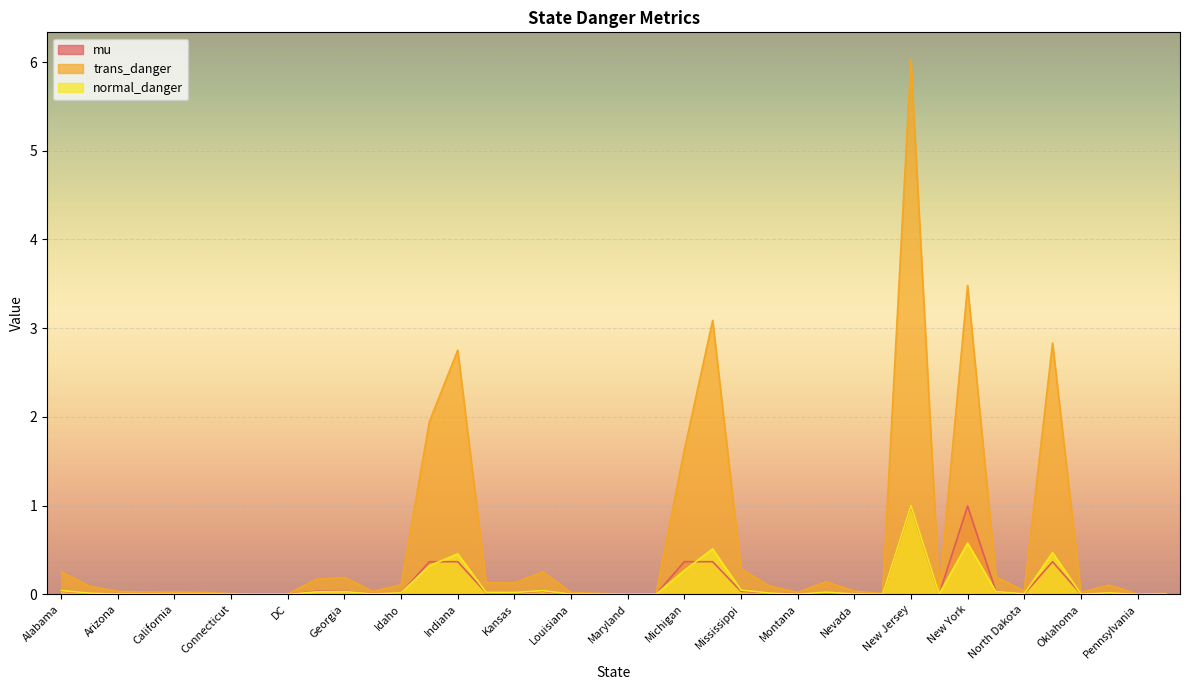

Reading right to left, transcribe all the data shown in this chart.

mu: Rhode Island=0.0	Pennsylvania=0.0	Oregon=0.0	Oklahoma=0.0	Ohio=0.4	North Dakota=0.0	North Carolina=0.0	New York=1.0	New Mexico=0.0	New Jersey=1.0	New Hampshire=0.0	Nevada=0.0	Nebraska=0.0	Montana=0.0	Missouri=0.0	Mississippi=0.0	Minnesota=0.4	Michigan=0.4	Massachusetts=0.0	Maryland=0.0	Maine=0.0	Louisiana=0.0	Kentucky=0.0	Kansas=0.0	Iowa=0.0	Indiana=0.4	Illinois=0.4	Idaho=0.0	Hawaii=0.0	Georgia=0.0	Florida=0.0	DC=0.0	Delaware=0.0	Connecticut=0.0	Colorado=0.0	California=0.0	Arkansas=0.0	Arizona=0.0	Alaska=0.0	Alabama=0.0
trans_danger: Rhode Island=0.0	Pennsylvania=0.0	Oregon=0.1	Oklahoma=0.0	Ohio=2.8	North Dakota=0.0	North Carolina=0.2	New York=3.5	New Mexico=0.0	New Jersey=6.0	New Hampshire=0.0	Nevada=0.0	Nebraska=0.1	Montana=0.0	Missouri=0.1	Mississippi=0.3	Minnesota=3.1	Michigan=1.6	Massachusetts=0.0	Maryland=0.0	Maine=0.0	Louisiana=0.0	Kentucky=0.3	Kansas=0.1	Iowa=0.1	Indiana=2.8	Illinois=1.9	Idaho=0.1	Hawaii=0.0	Georgia=0.2	Florida=0.2	DC=0.0	Delaware=0.0	Connecticut=0.0	Colorado=0.0	California=0.0	Arkansas=0.0	Arizona=0.0	Alaska=0.1	Alabama=0.3
normal_danger: Rhode Island=0.0	Pennsylvania=0.0	Oregon=0.0	Oklahoma=0.0	Ohio=0.5	North Dakota=0.0	North Carolina=0.0	New York=0.6	New Mexico=0.0	New Jersey=1.0	New Hampshire=0.0	Nevada=0.0	Nebraska=0.0	Montana=0.0	Missouri=0.0	Mississippi=0.0	Minnesota=0.5	Michigan=0.3	Massachusetts=0.0	Maryland=0.0	Maine=0.0	Louisiana=0.0	Kentucky=0.0	Kansas=0.0	Iowa=0.0	Indiana=0.5	Illinois=0.3	Idaho=0.0	Hawaii=0.0	Georgia=0.0	Florida=0.0	DC=0.0	Delaware=0.0	Connecticut=0.0	Colorado=0.0	California=0.0	Arkansas=0.0	Arizona=0.0	Alaska=0.0	Alabama=0.0